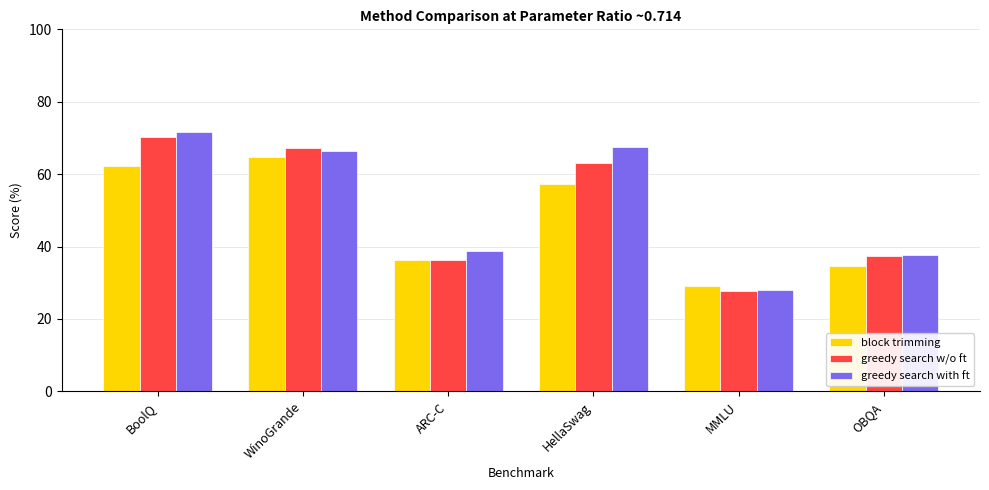

What is the value of the block trimming bar at the 3rd from the left?

36.2